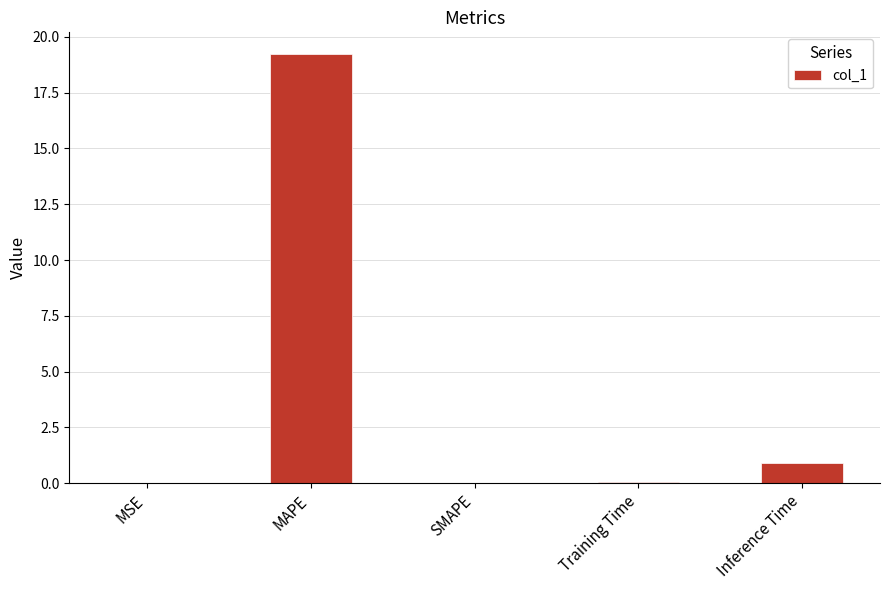

Which label corresponds to the largest value in the chart?

MAPE